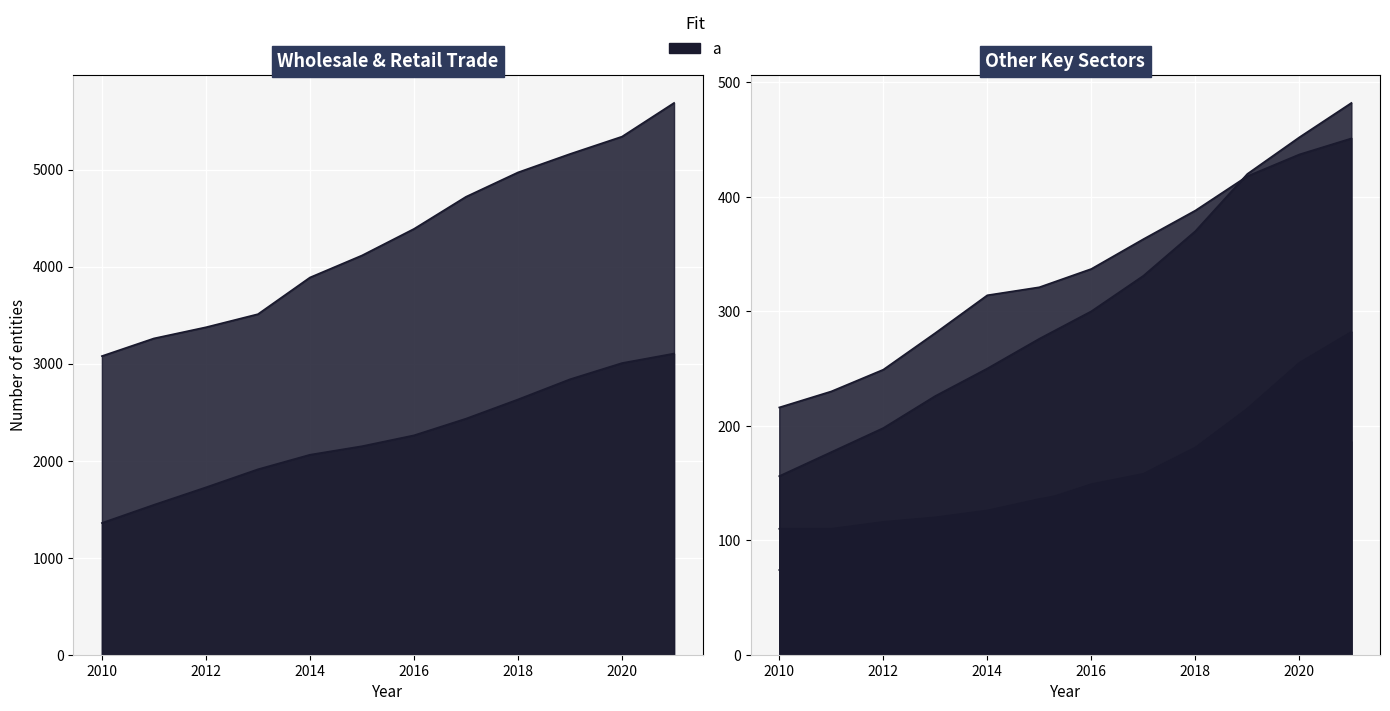

What is the value of the Activity unknown point at the 4th from the left?

3510